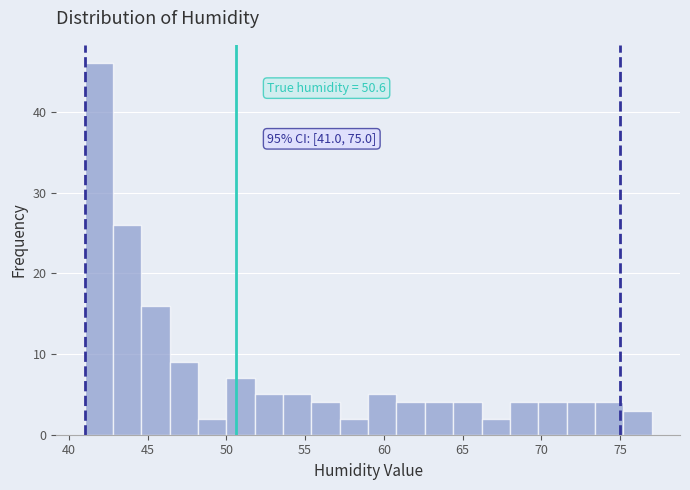

Read against the x-axis, roughly where is the centre of the tallest bar?

42.0